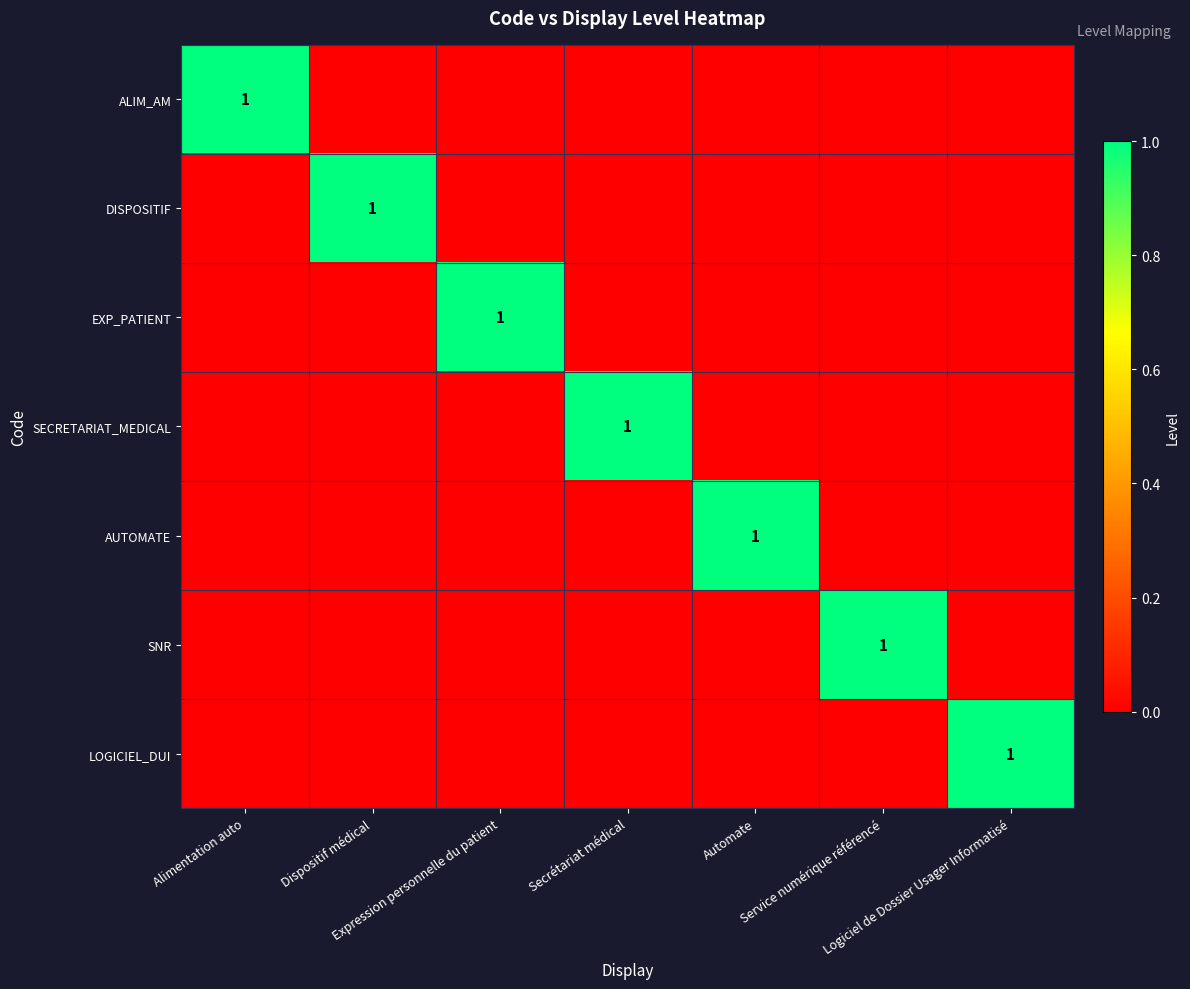

The value of AUTOMATE at Secrétariat médical is 1. True or false?

False